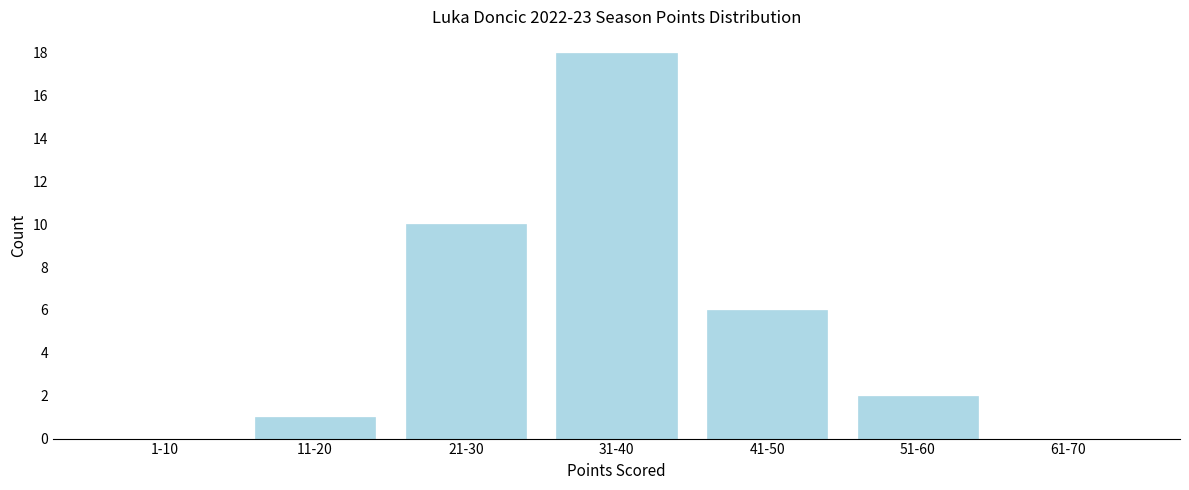

Reading left to right, extract all data points from this chart.

1-10=0	11-20=1	21-30=10	31-40=18	41-50=6	51-60=2	61-70=0